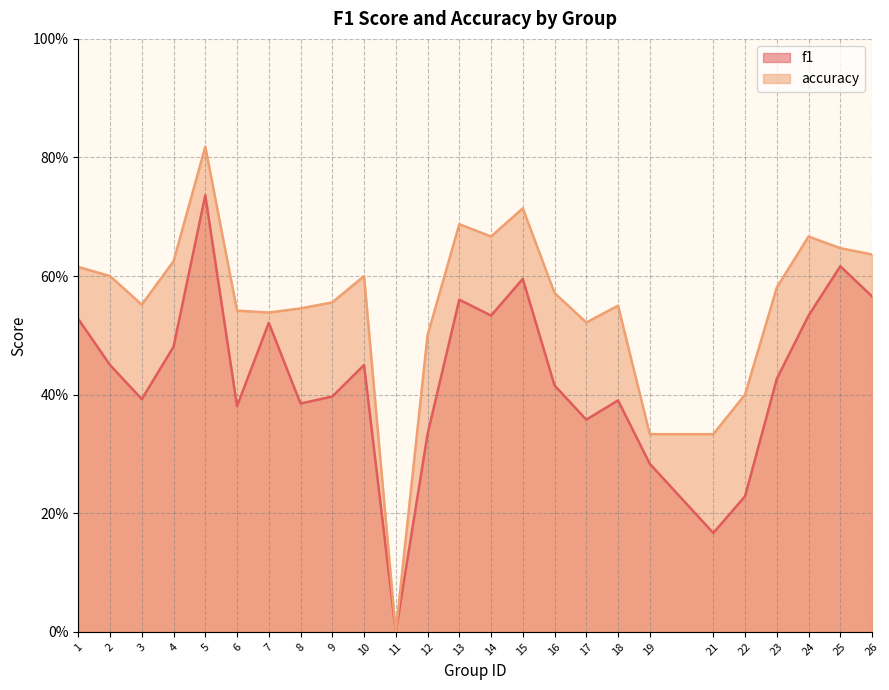

List the series in order of their peak value, highest first.

accuracy, f1